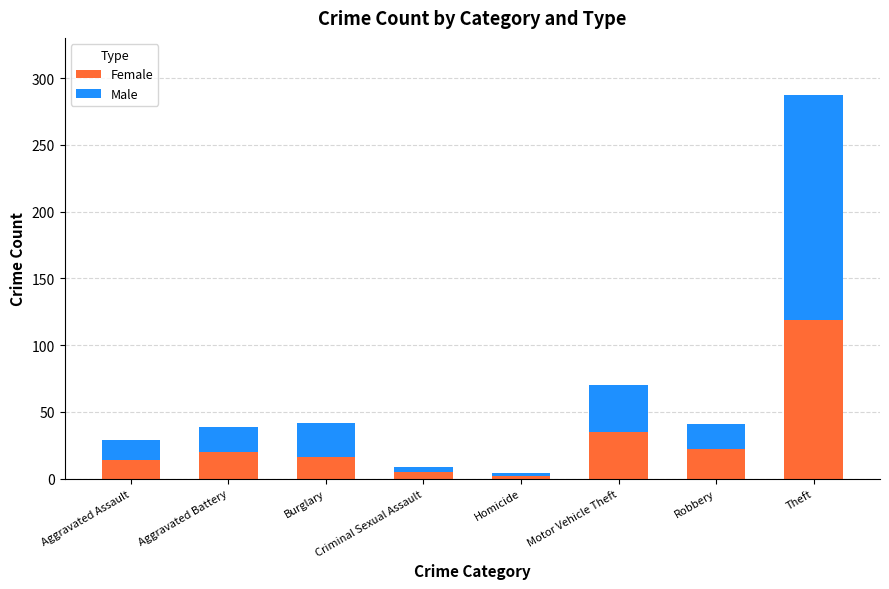

At which category is the sum across all series the highest?

Theft